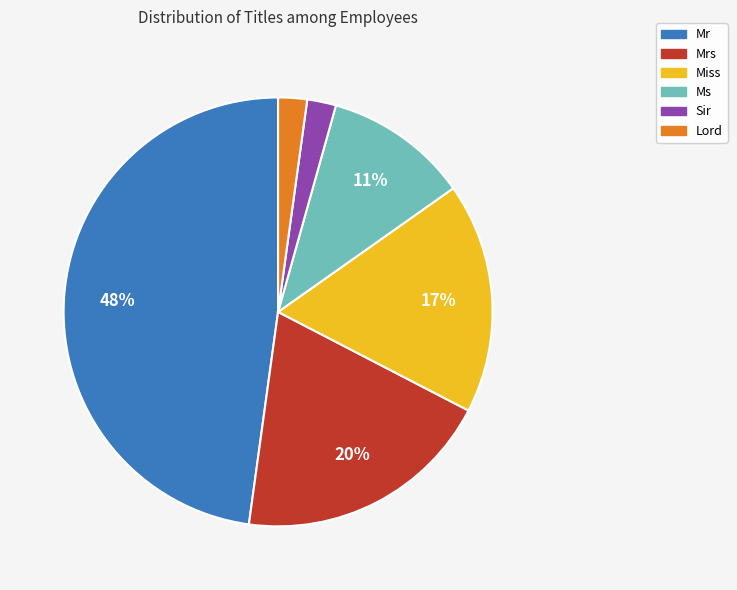

Is there a majority slice in this chart?

No